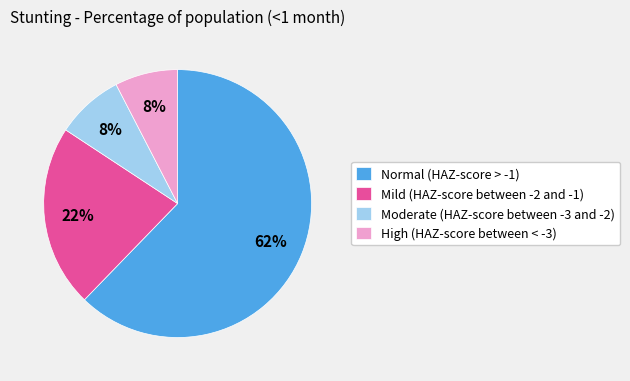

Which category has the biggest portion of the pie?

Normal (HAZ-score > -1)